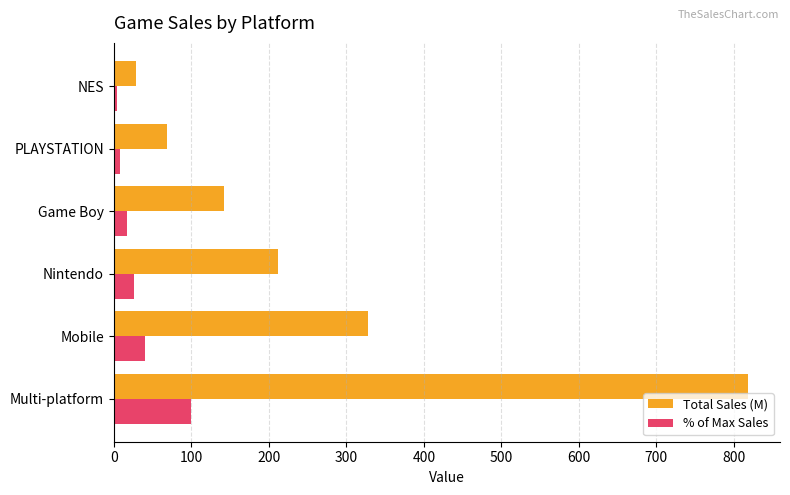

True or false: Total Sales (M) has a value of 142.6 at Game Boy.

True